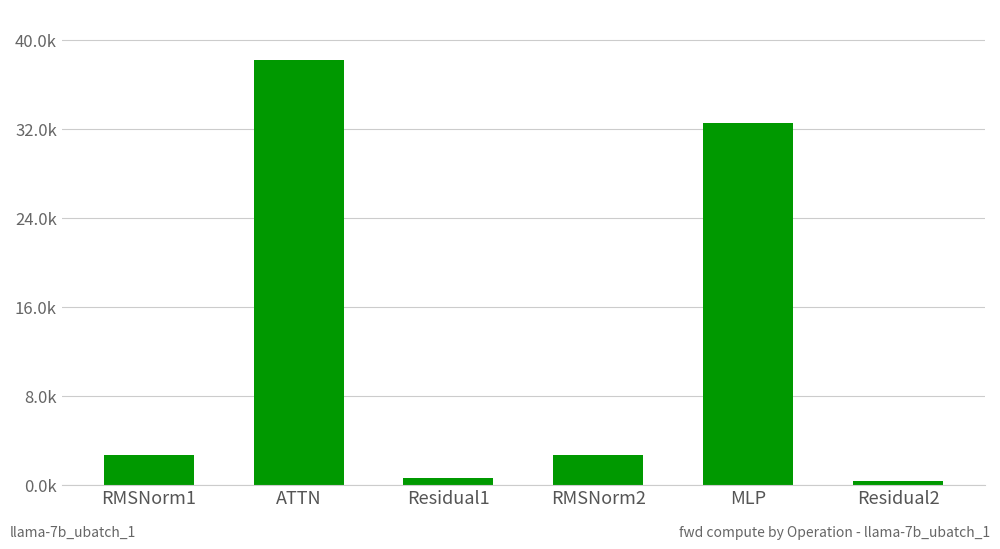

Reading left to right, extract all data points from this chart.

2673.9	38194.4	629.1	2673.9	32519.0	314.6